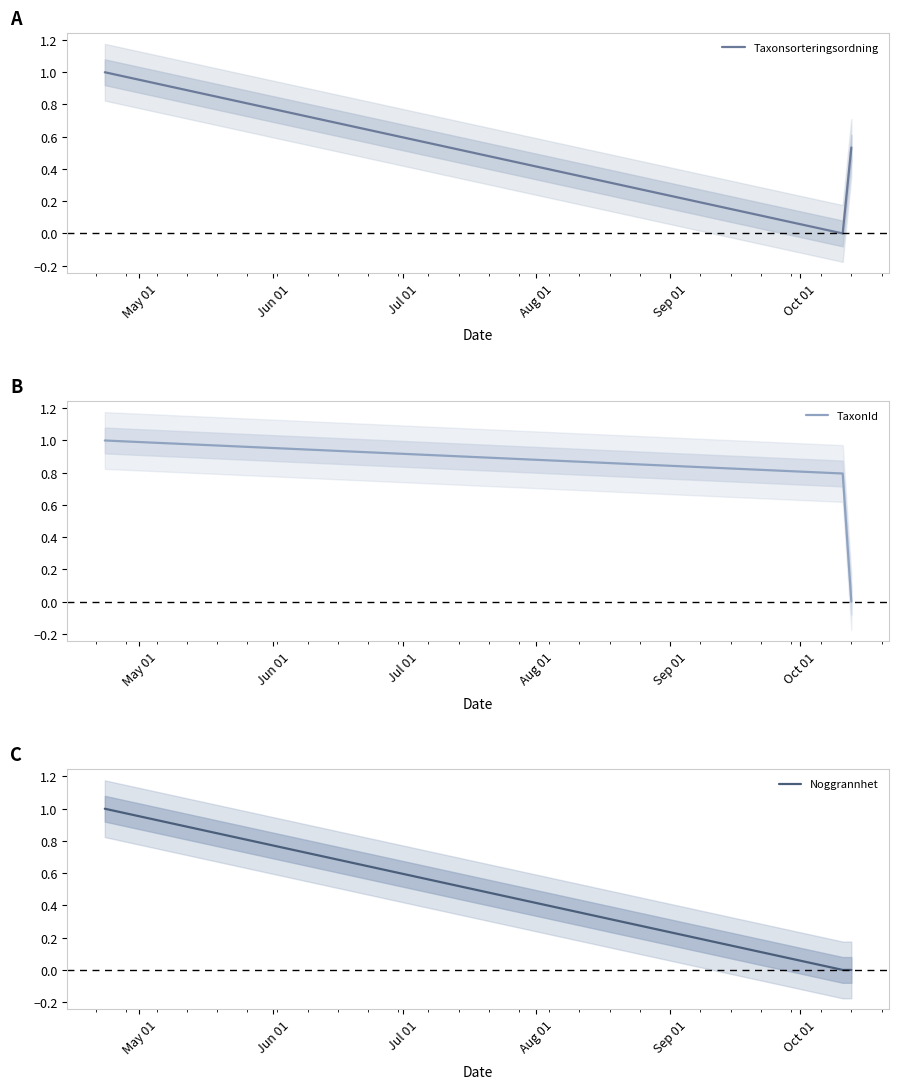

How many values in Taxonsorteringsordning are above zero?

3